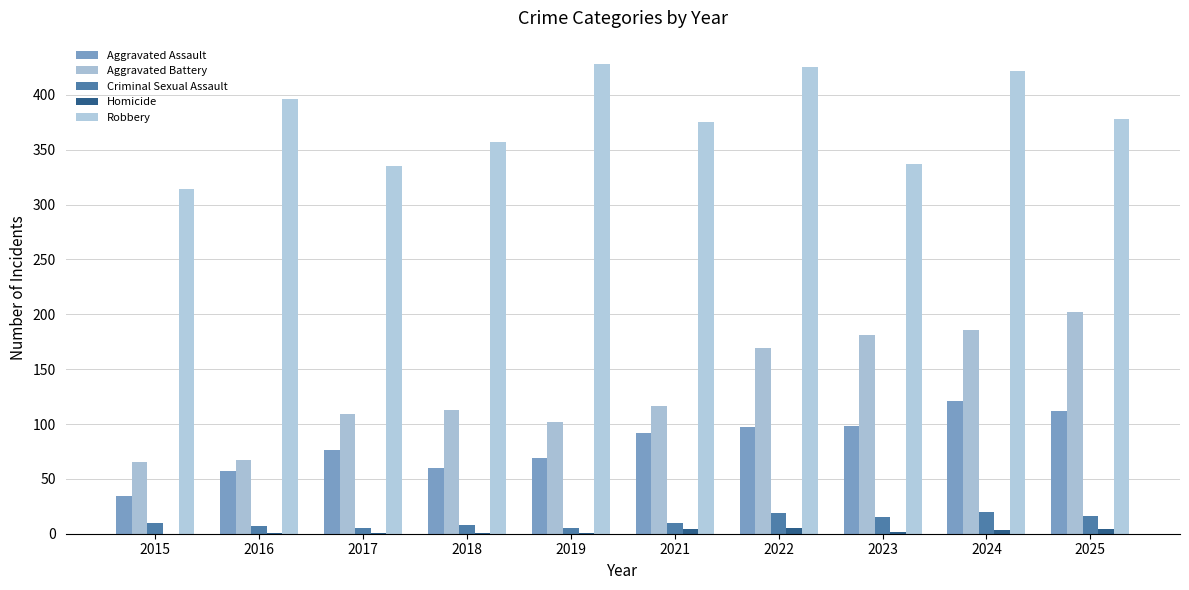

Count the number of categories in the chart.

10